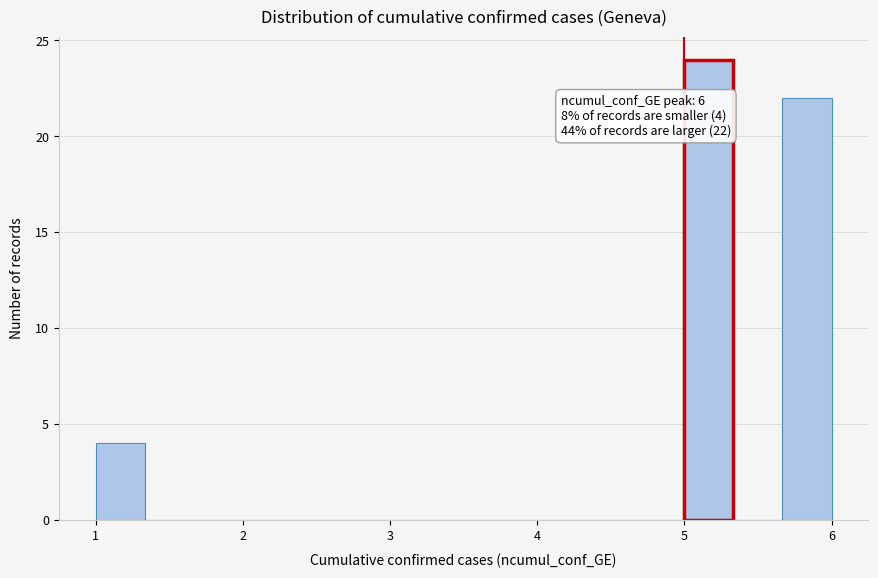

Around what value on the x-axis is the tallest bar? Give the approximate position of its centre, as read against the axis.

5.2